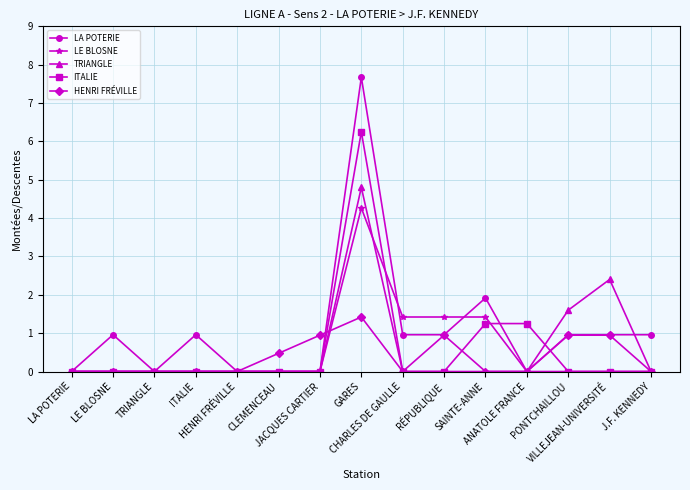

How many lines are shown in the chart?

5